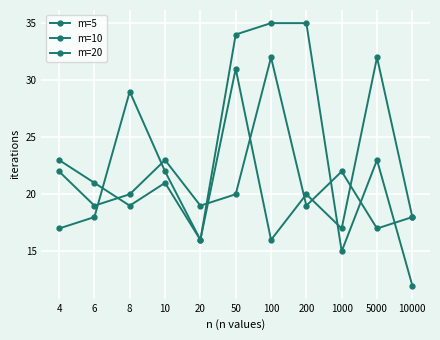

Between which two adjacent categories do m=10 and m=20 first intersect?

6 and 8